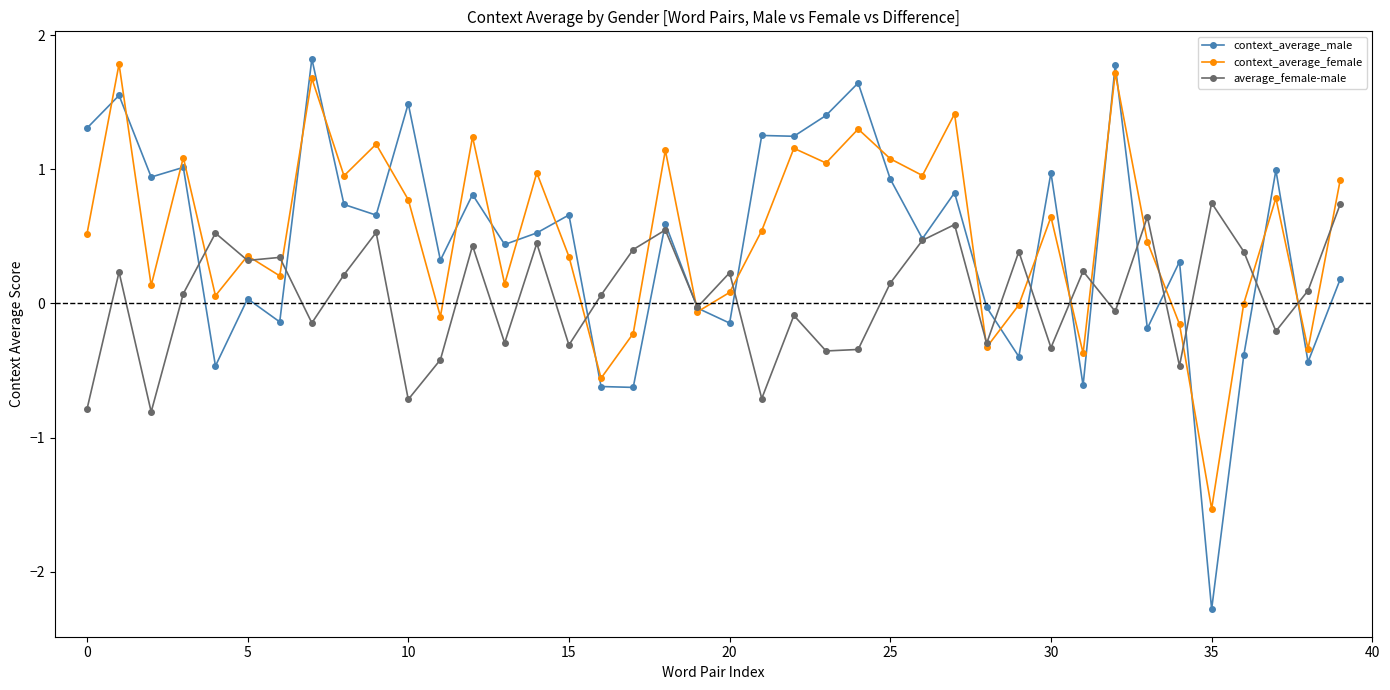

How many lines are shown in the chart?

3